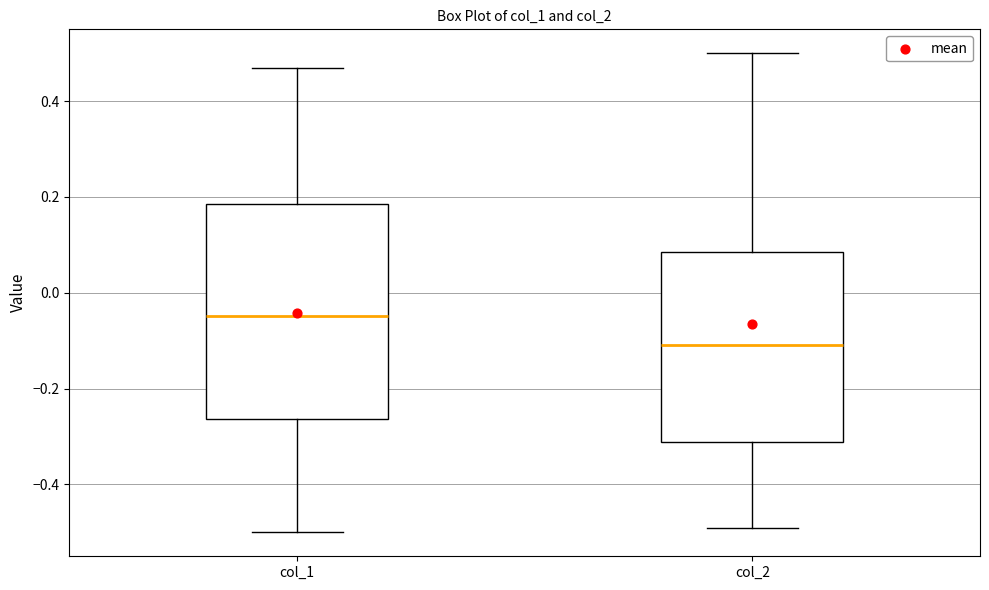

Which box is the tallest, from its lower edge to its upper edge?

col_1